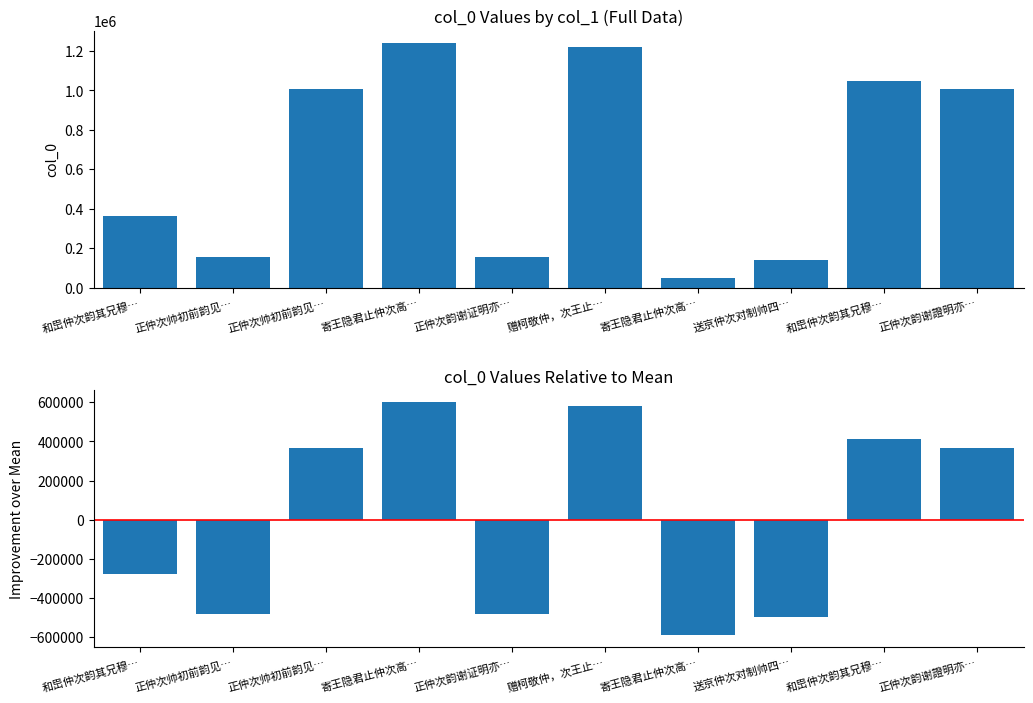

How many categories are shown in the chart?

10